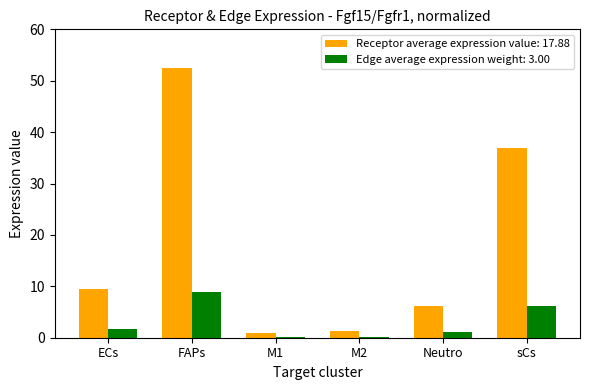

Which category has the highest value across all series?

FAPs